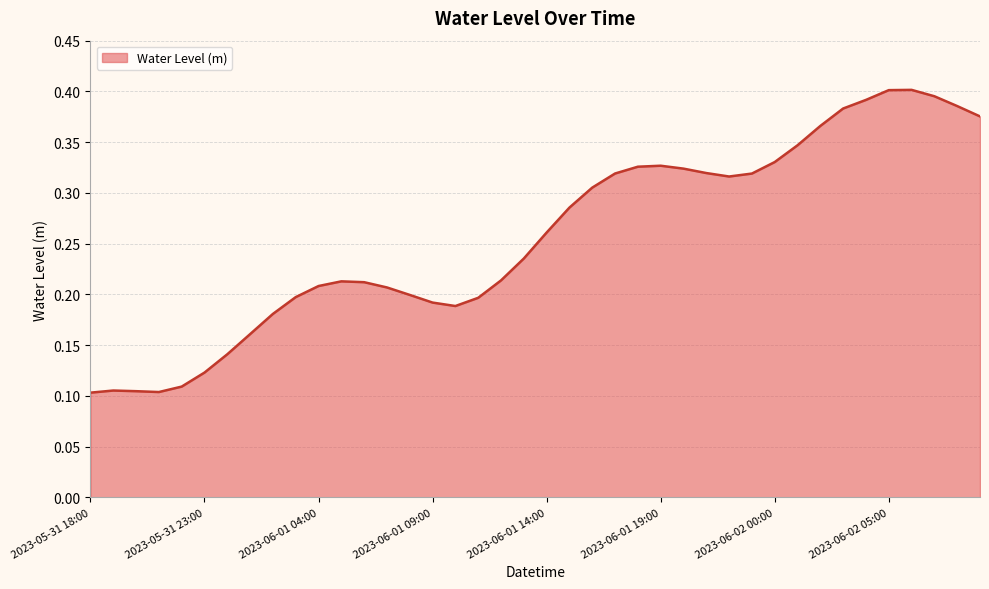

How many values are between 0 and 1?

40